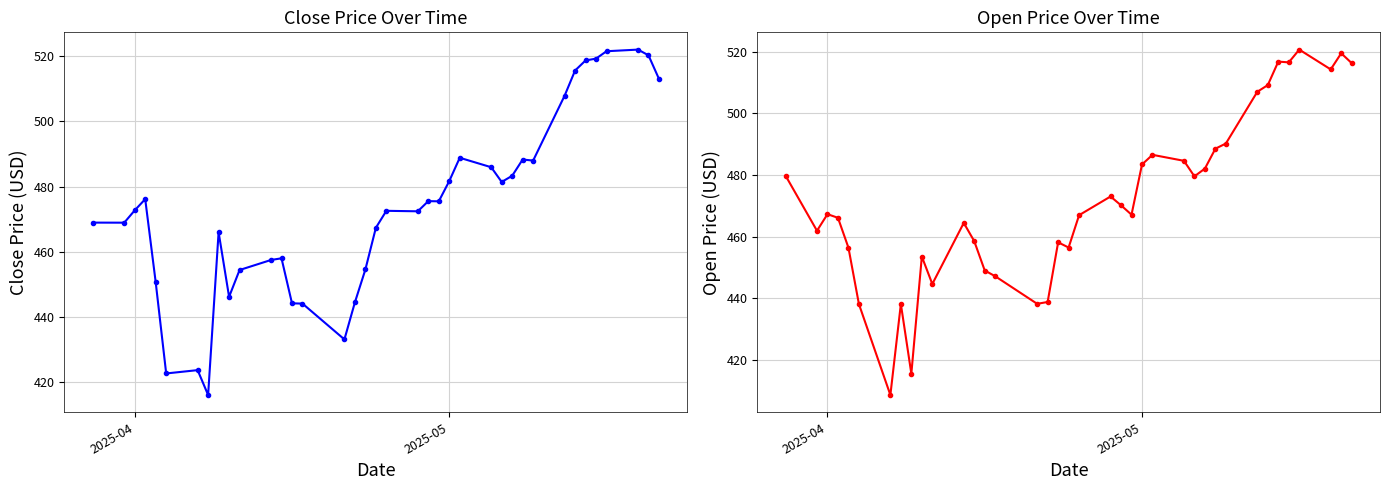

How many interior local peaks does the Close series have?

9